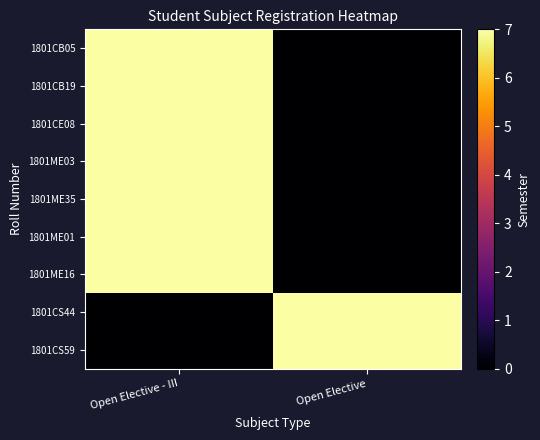

At Open Elective, list the series in order from smallest to largest.

1801CB05, 1801CB19, 1801CE08, 1801ME03, 1801ME35, 1801ME01, 1801ME16, 1801CS44, 1801CS59